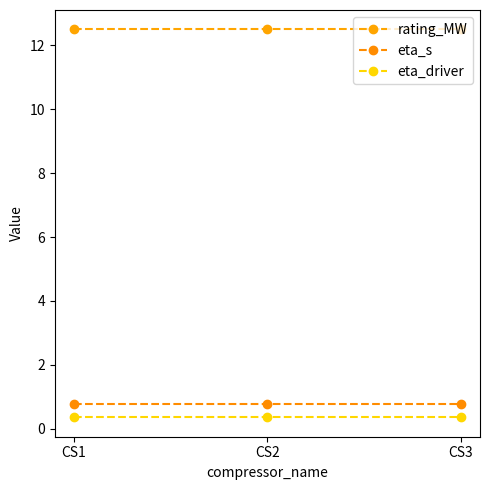

Where is eta_s nearest to the value 0?

CS1